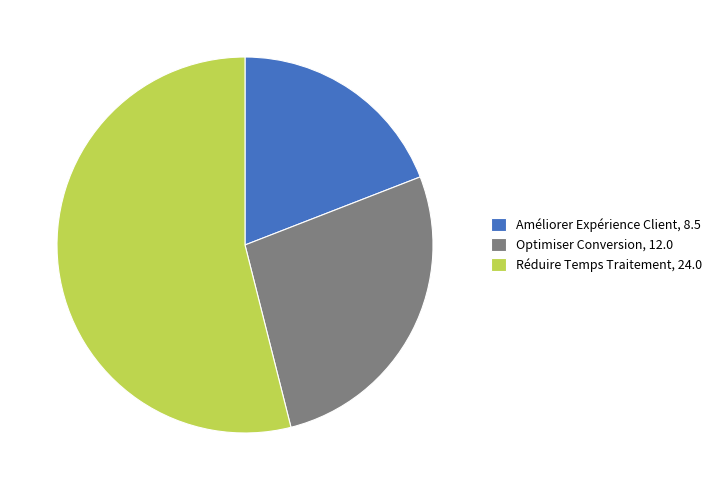

Combined, do Améliorer Expérience Client, 8.5 and Optimiser Conversion, 12.0 account for over 50%?

No